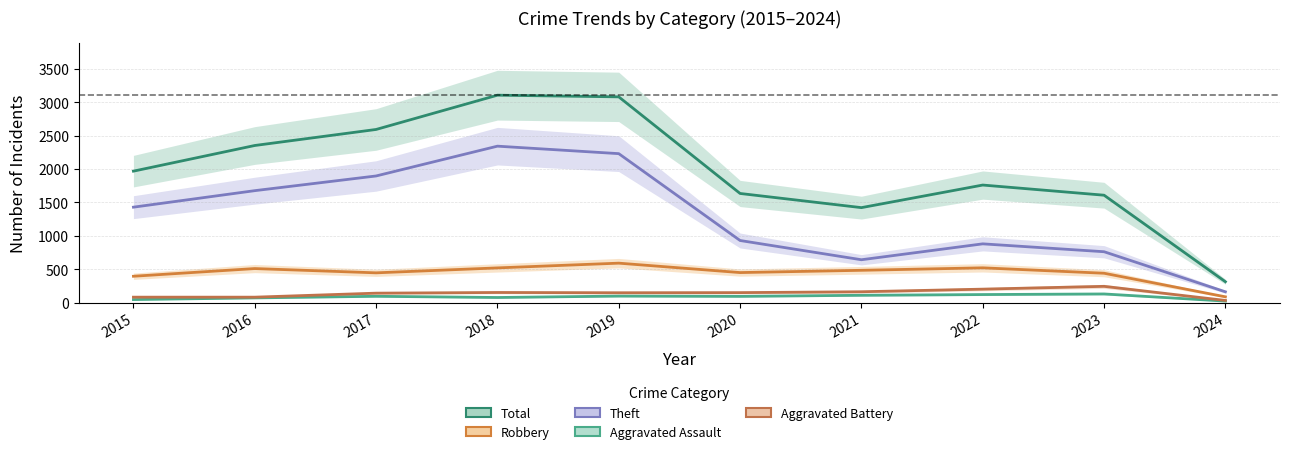

How many values in the Aggravated Assault series are below 95?

5